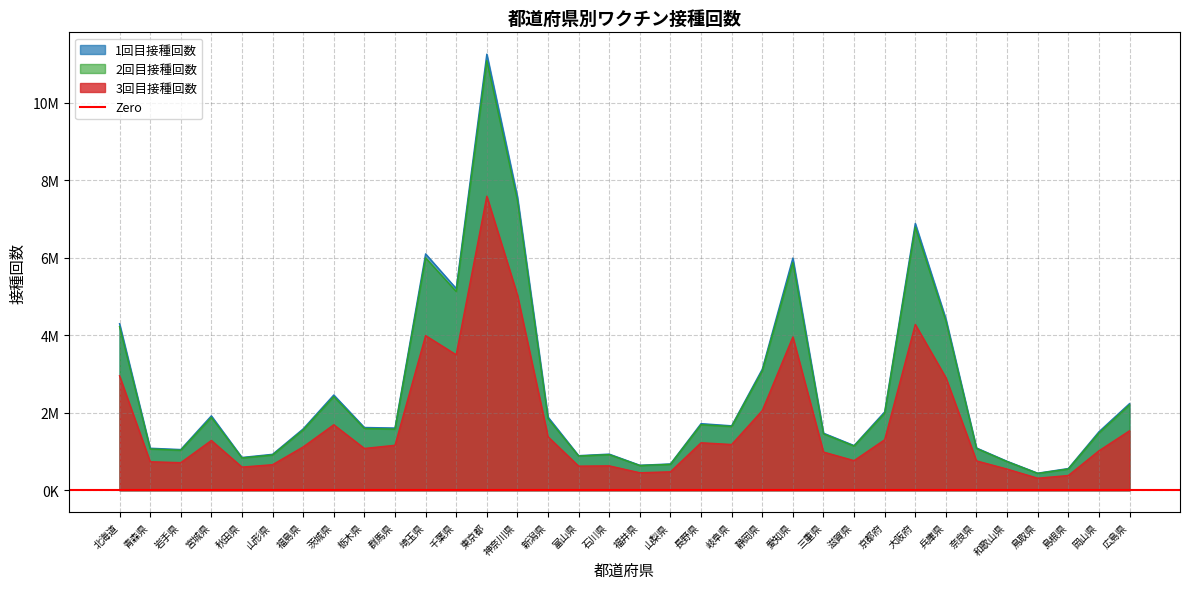

True or false: 3回目接種回数 and 2回目接種回数 cross at least once.

False